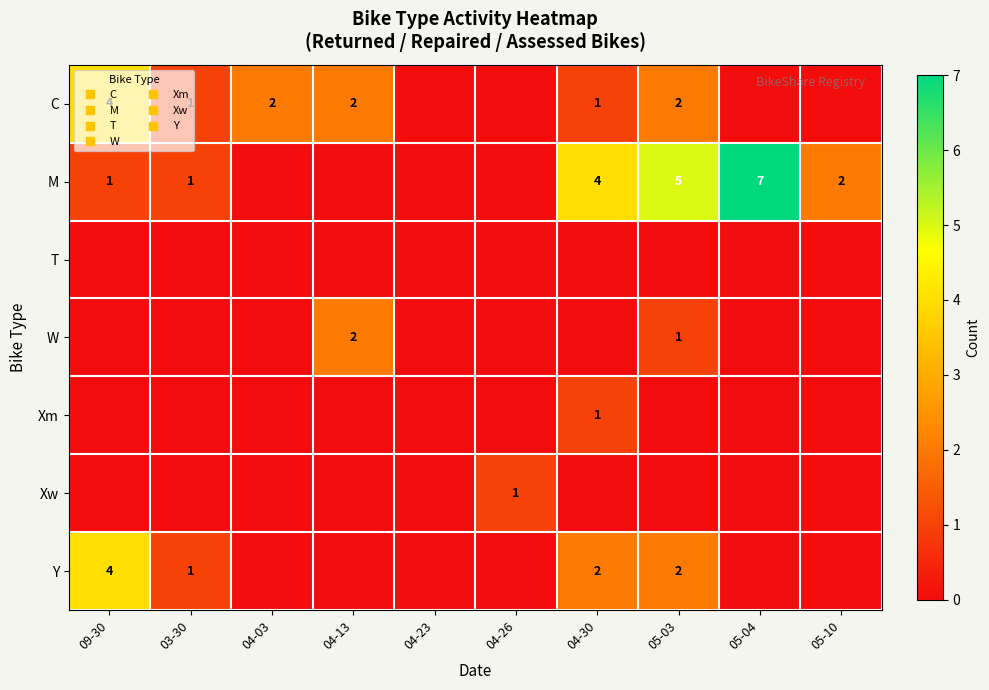

Which category has the lowest value across all series?

04-23